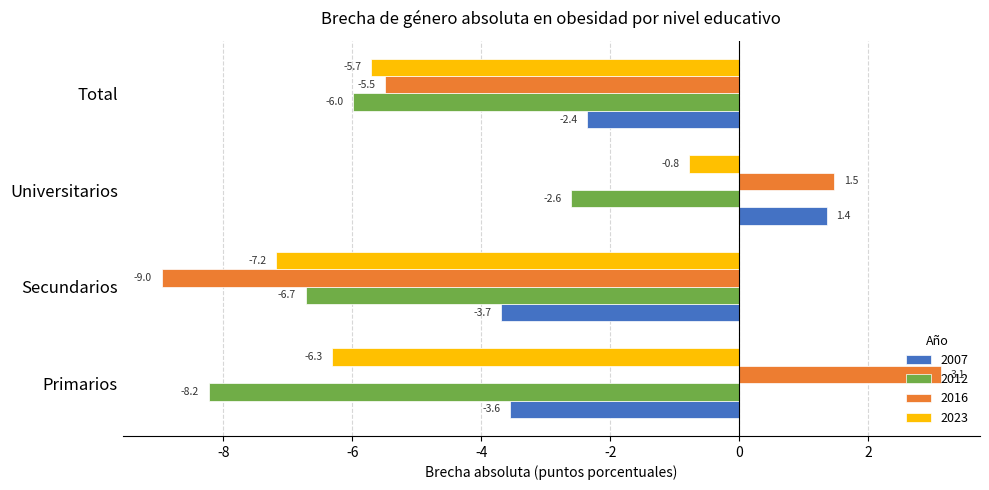

What is the total value across all series at Secundarios?

-26.6